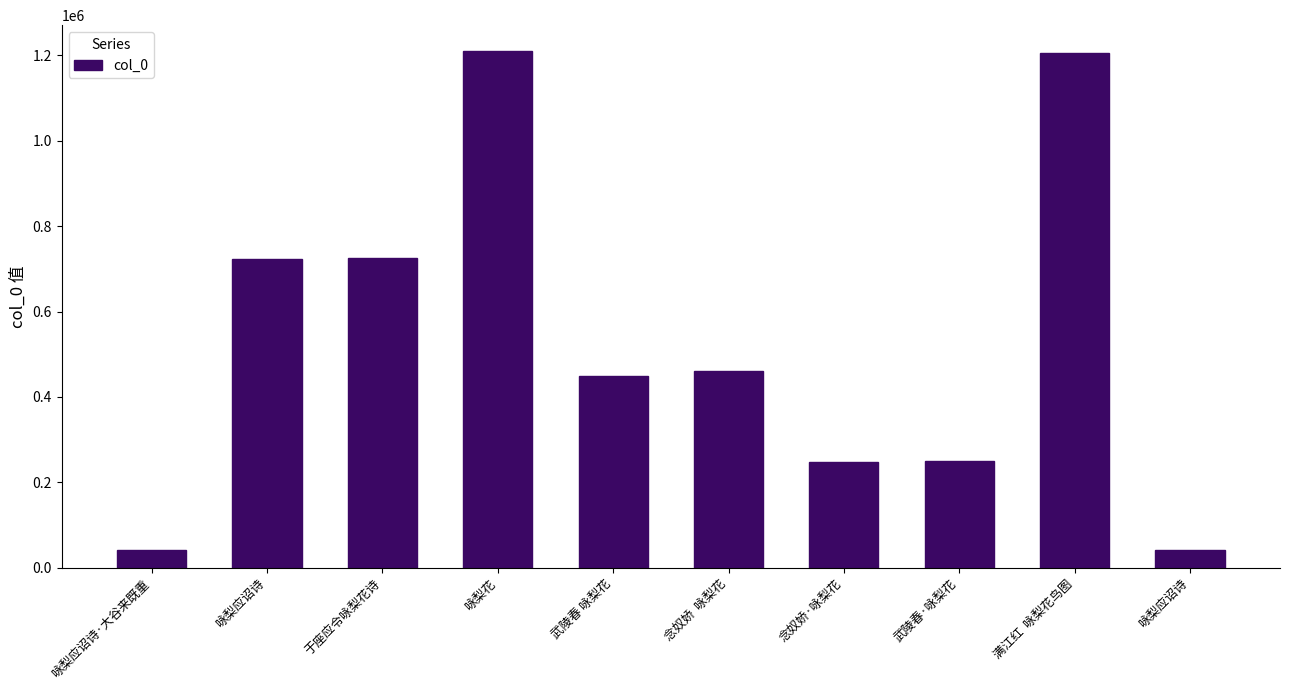

What is the change in value from 武陵春·咏梨花 to 咏梨应诏诗?

-210365